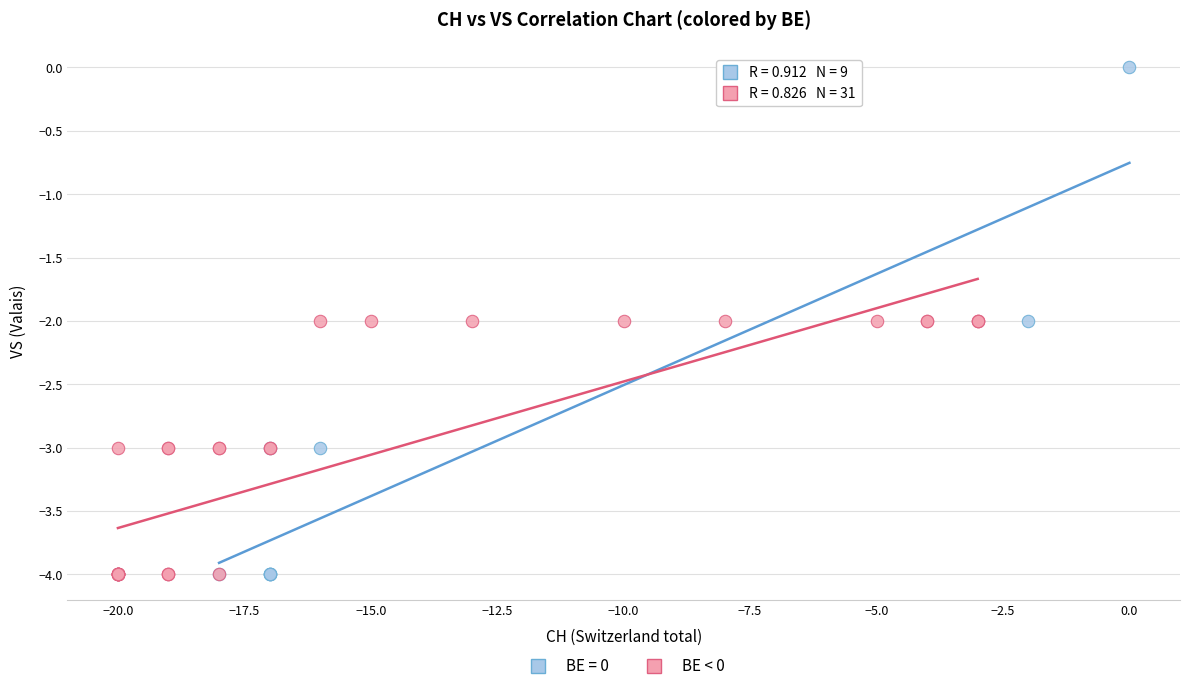

Which series reaches the maximum Y coordinate?

BE = 0